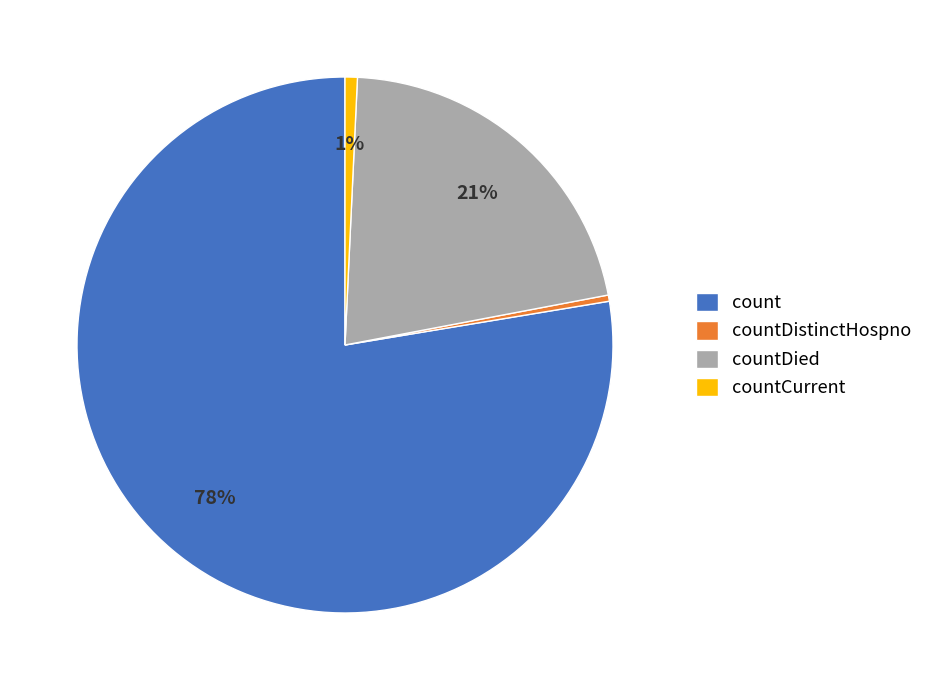

Is the sum of countDistinctHospno and countDied greater than half?

No